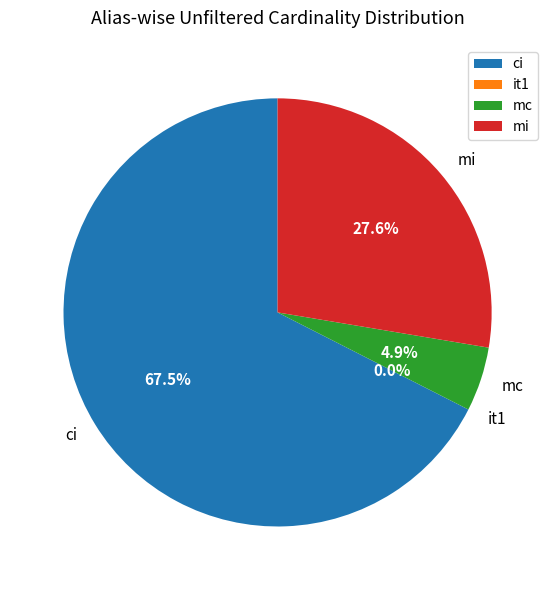

To the nearest percent, what is the difference between the largest and smallest slice percentages?

68%